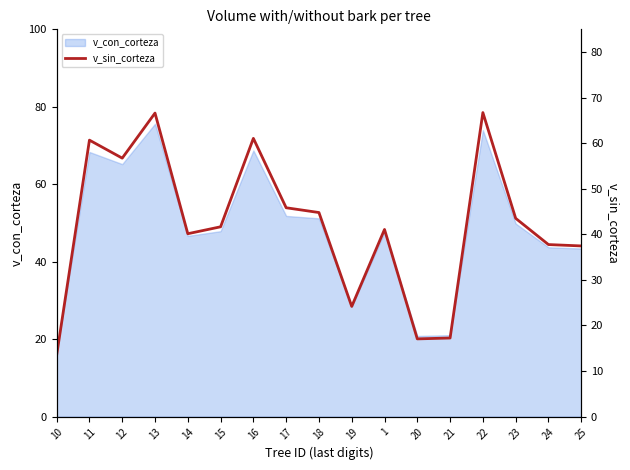

Rank the categories by value from lowest to highest.

10, 20, 21, 19, 25, 24, 14, 1, 15, 23, 18, 17, 12, 11, 16, 13, 22